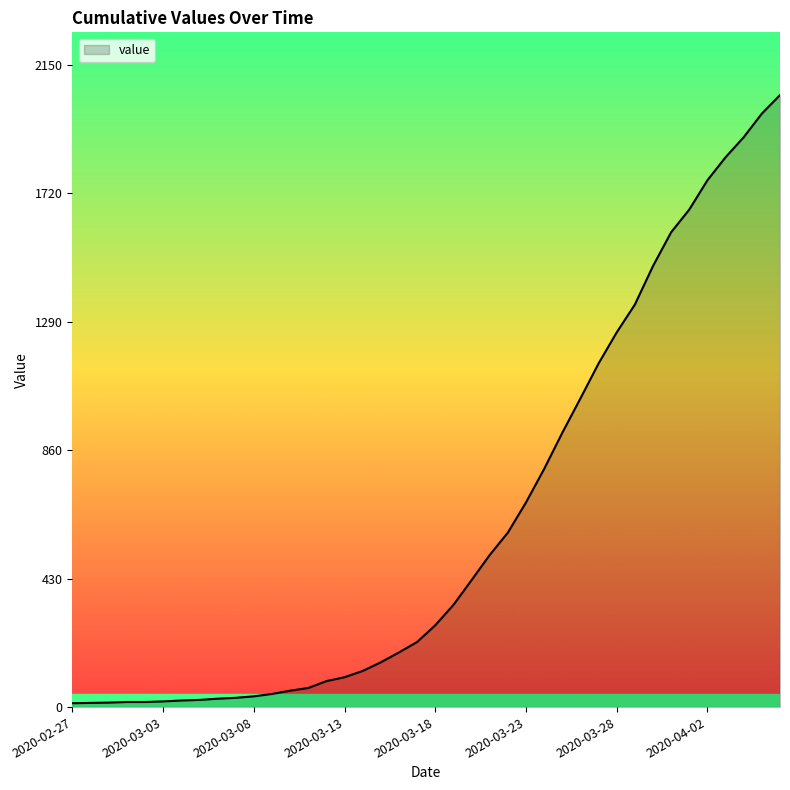

What is the greatest value displayed?

2048